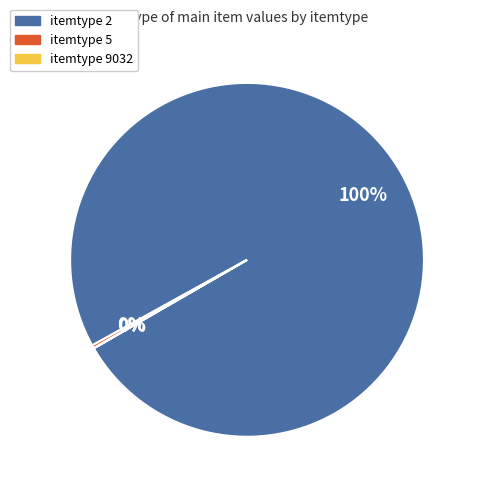

To the nearest percent, what is the difference between the largest and smallest slice percentages?

100%